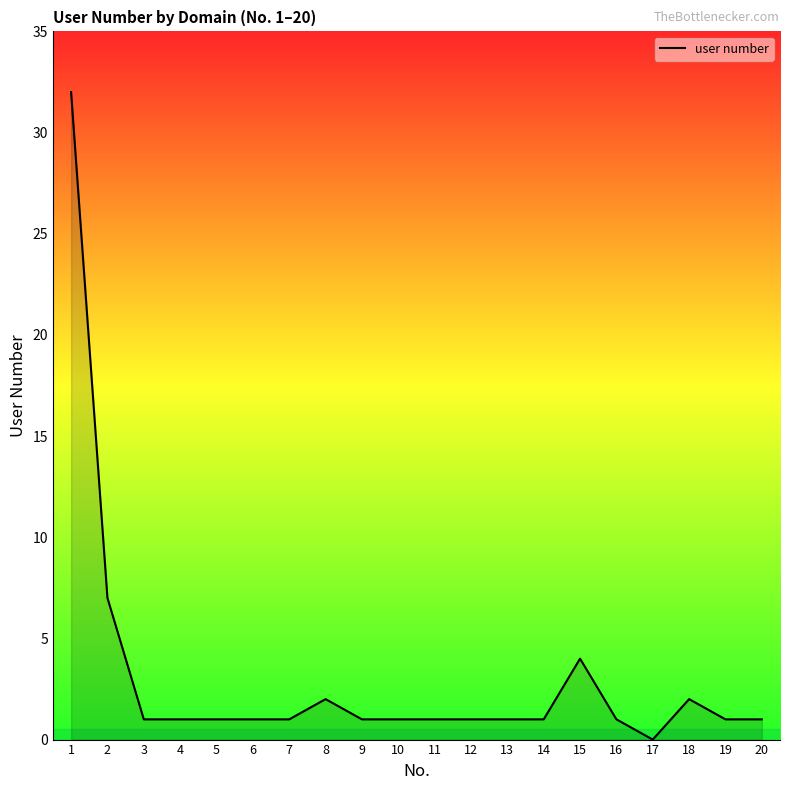

Between 17 and 18, which is larger?

18